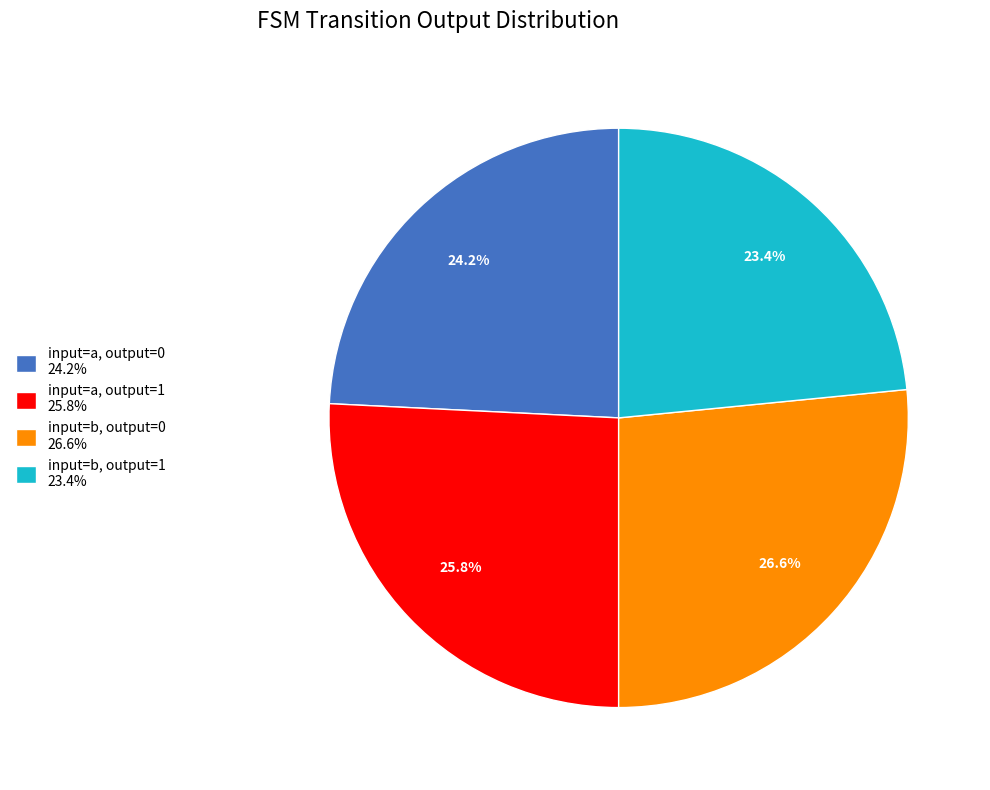

To the nearest percent, what is the difference between the largest and smallest slice percentages?

3%